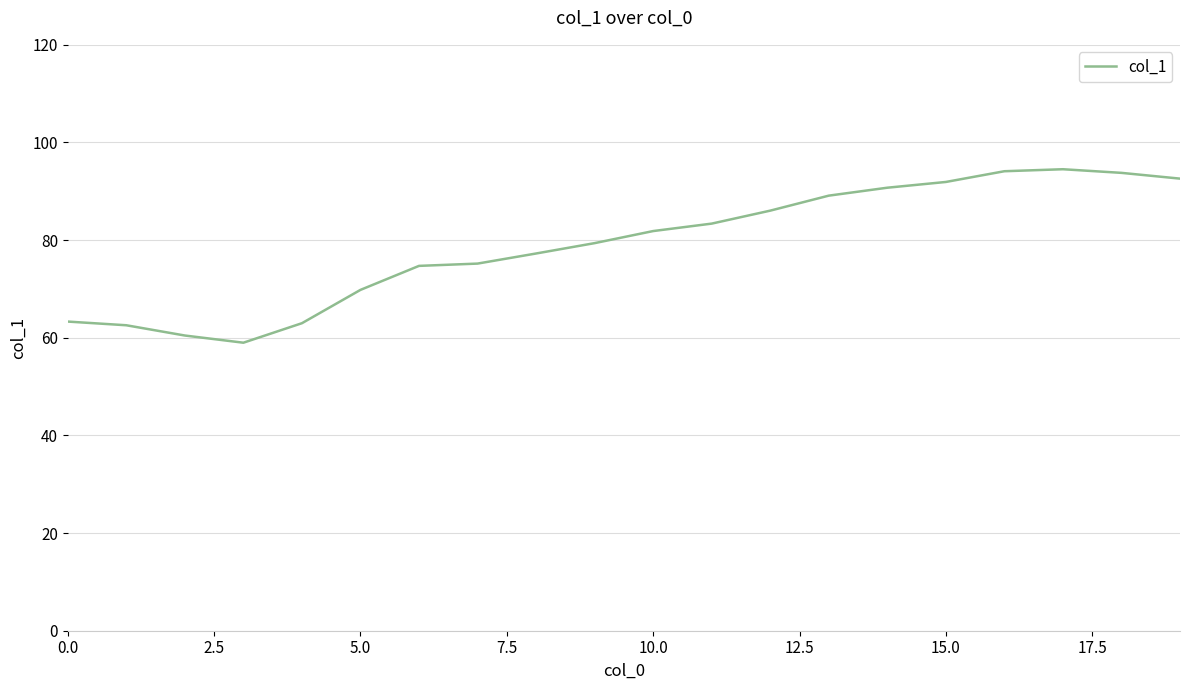

What is the minimum value shown in the chart?

59.0